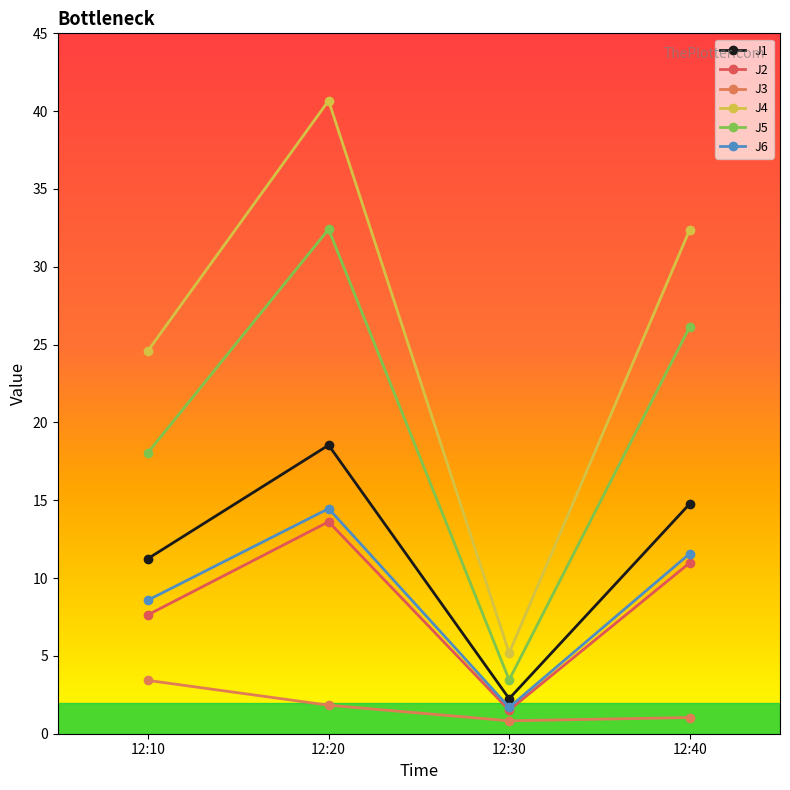

Rank the series at 12:40 from lowest to highest value.

J3, J2, J6, J1, J5, J4